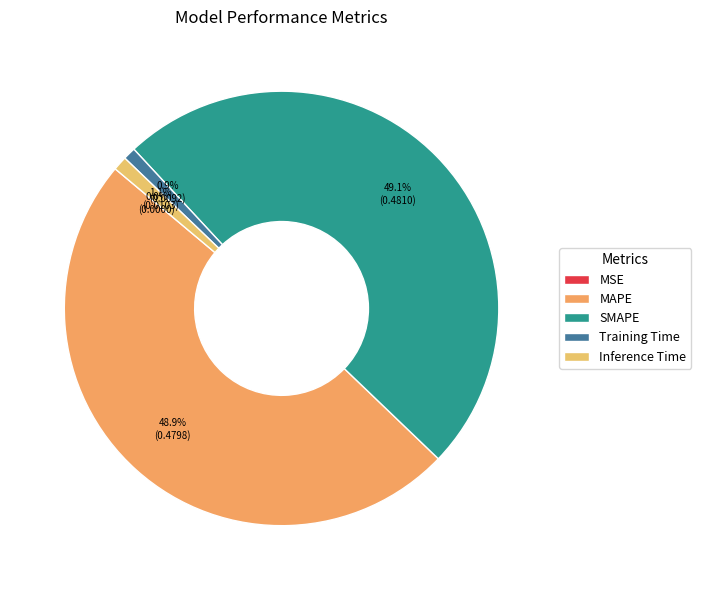

Do MSE and MAPE together represent more than half of the pie?

No